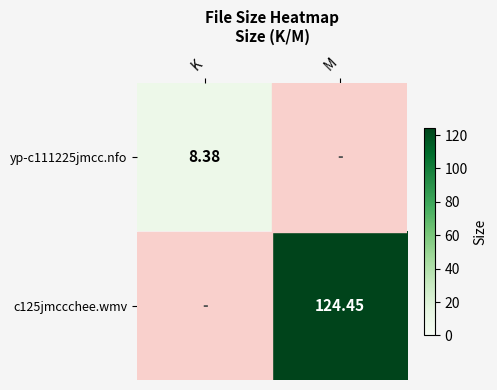

True or false: c125jmccchee.wmv has a value of 166.4 at M.

False